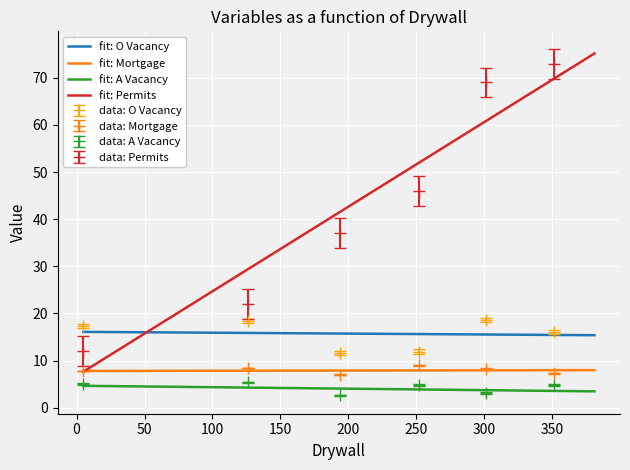

What is the value of the data: Permits point at the 5th from the left?

69.0